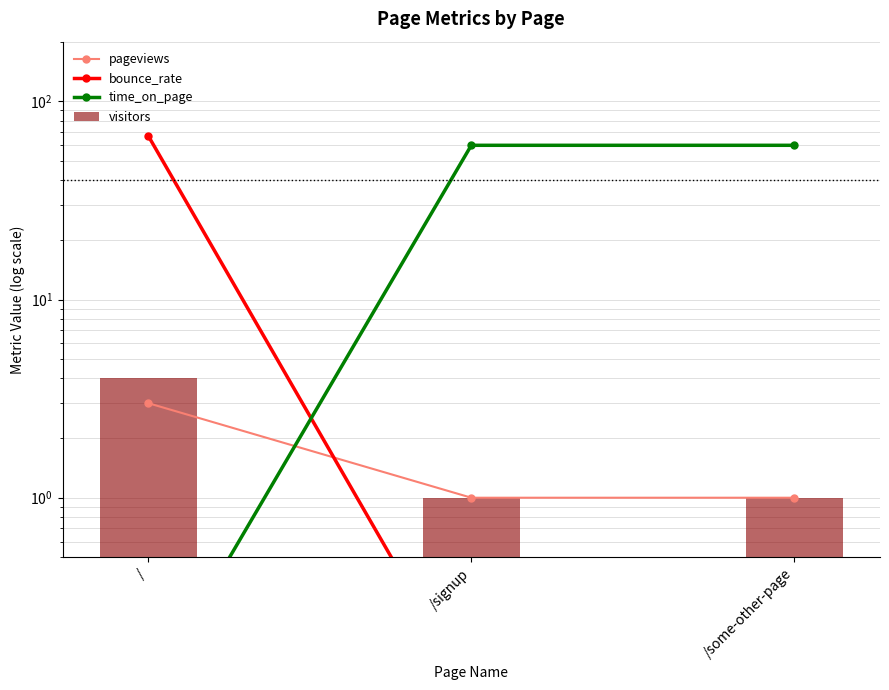

At which label does visitors reach its minimum?

/signup